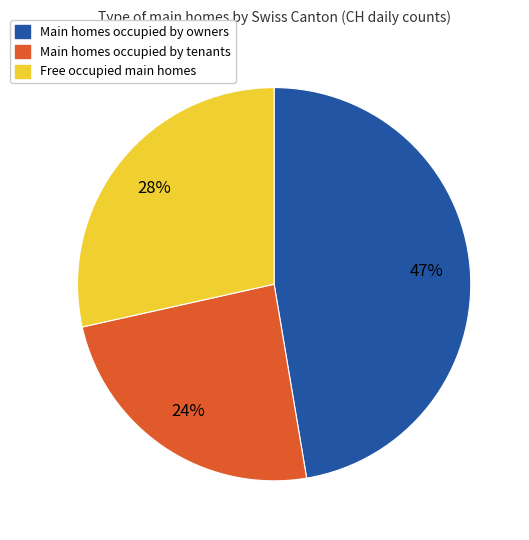

Count the number of slices in the pie.

3